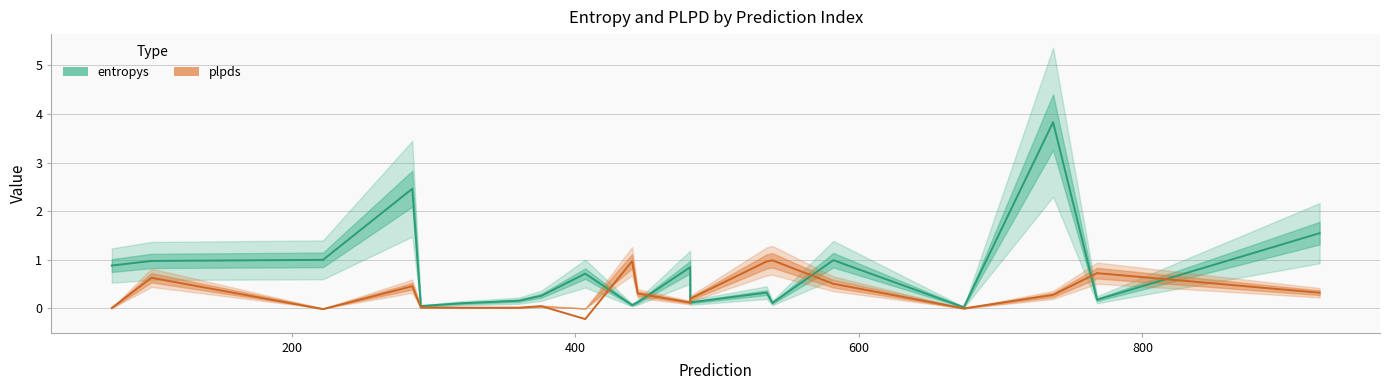

Reading right to left, transcribe all the data shown in this chart.

entropys: 1.5	0.2	3.8	0.0	1.0	0.1	0.3	0.1	0.8	0.1	0.1	0.7	0.3	0.2	0.1	0.0	2.5	1.0	1.0	0.9
plpds: 0.3	0.7	0.3	-0.0	0.5	1.0	1.0	0.2	0.1	0.3	1.0	-0.2	0.0	0.0	0.0	0.0	0.5	-0.0	0.6	0.0